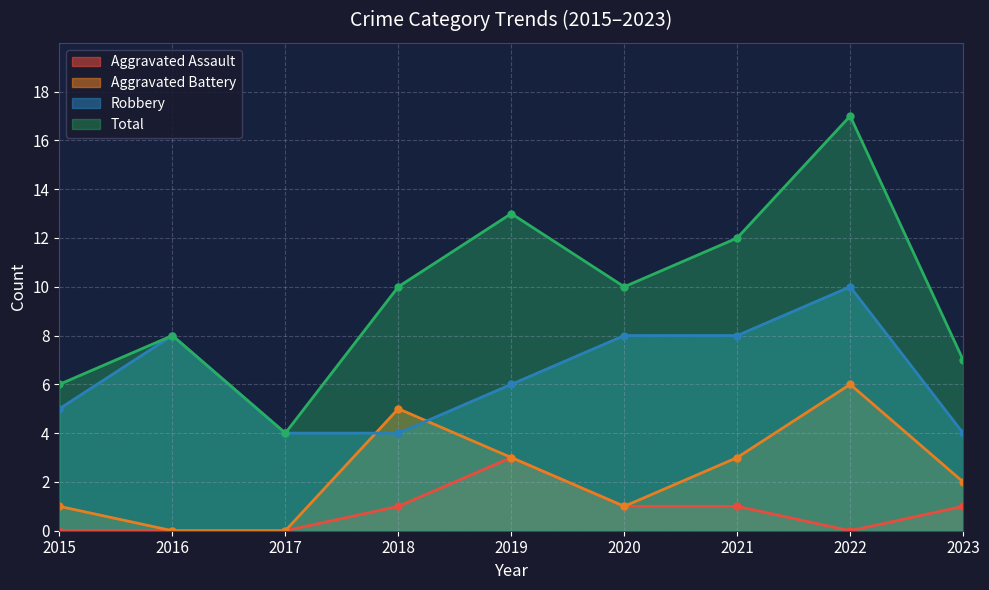

True or false: Aggravated Assault has a value of 0 at 2016.

True